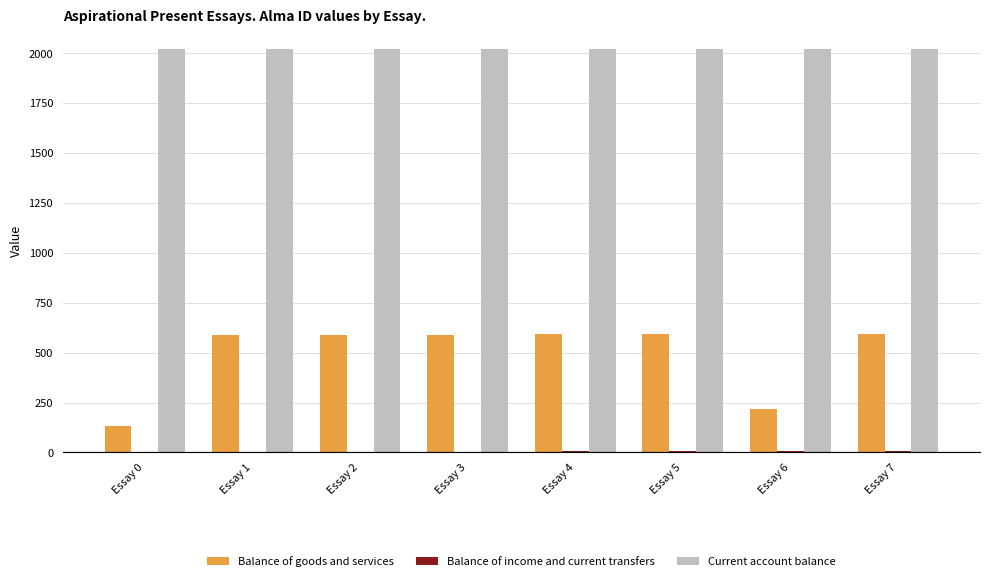

What is the maximum value for Current account balance?

2020